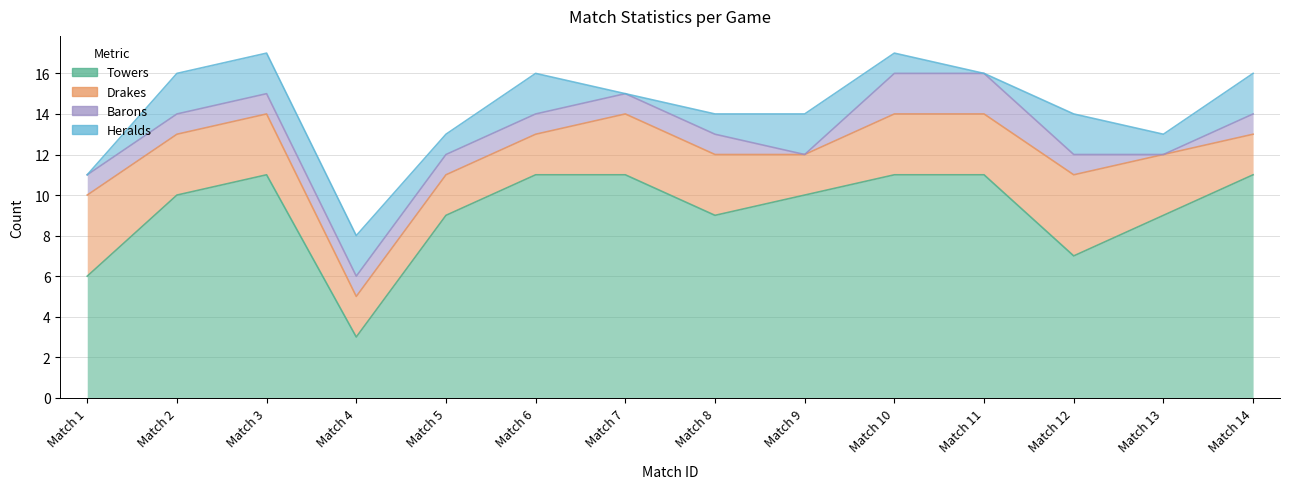

At which label does Towers reach its peak?

Match 3